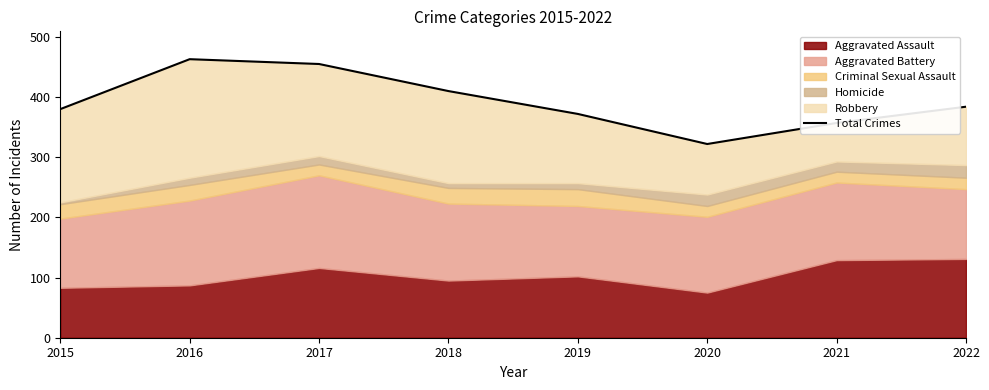

How many interior local valleys (lower than both neighbors) does the data have?

1